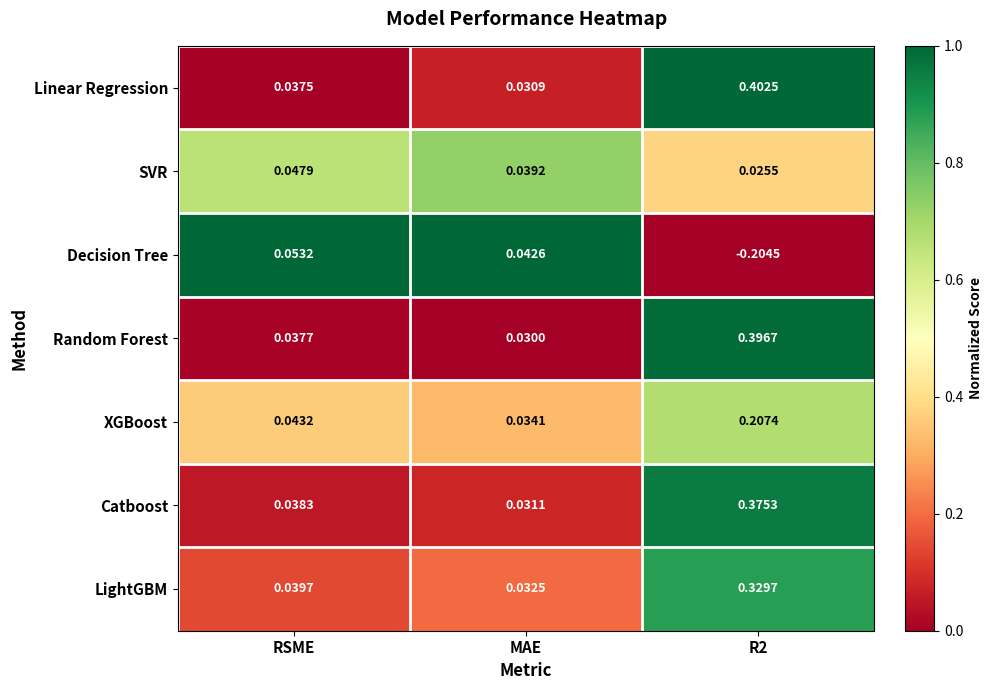

At which label is Random Forest closest to 0?

MAE